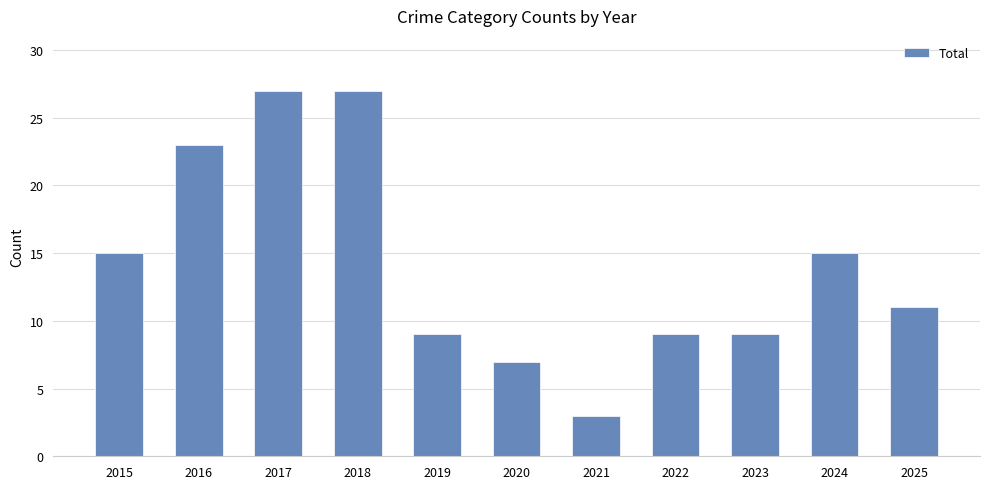

What is the ratio of the value at 2018 to the value at 2022?

3.0